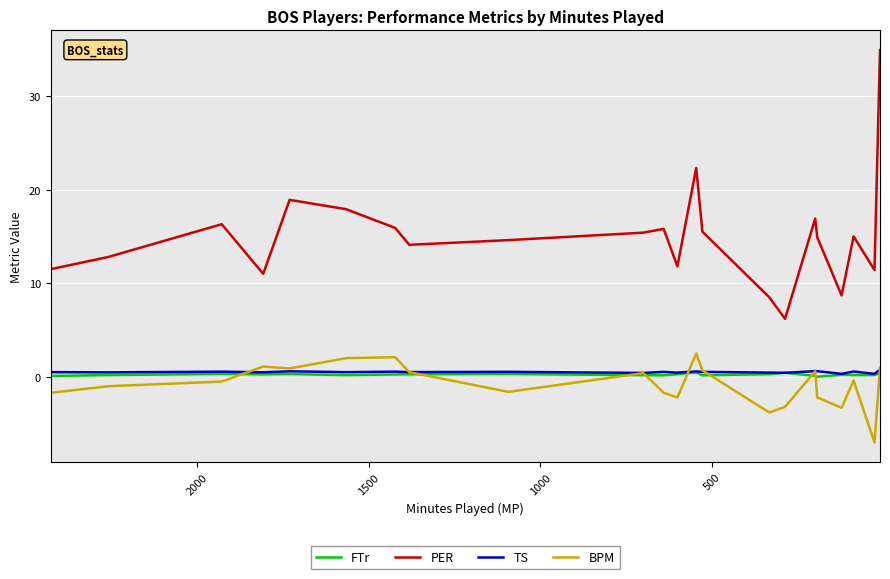

True or false: TS and BPM cross at least once.

True